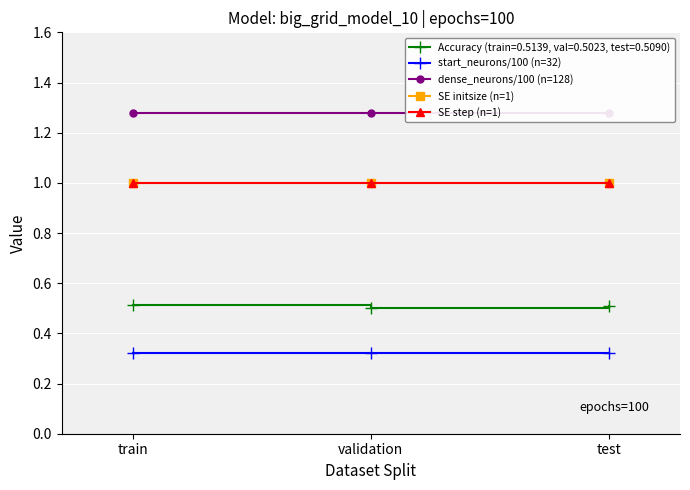

What is the highest value of the dense_neurons/100 (n=128) series?

1.3